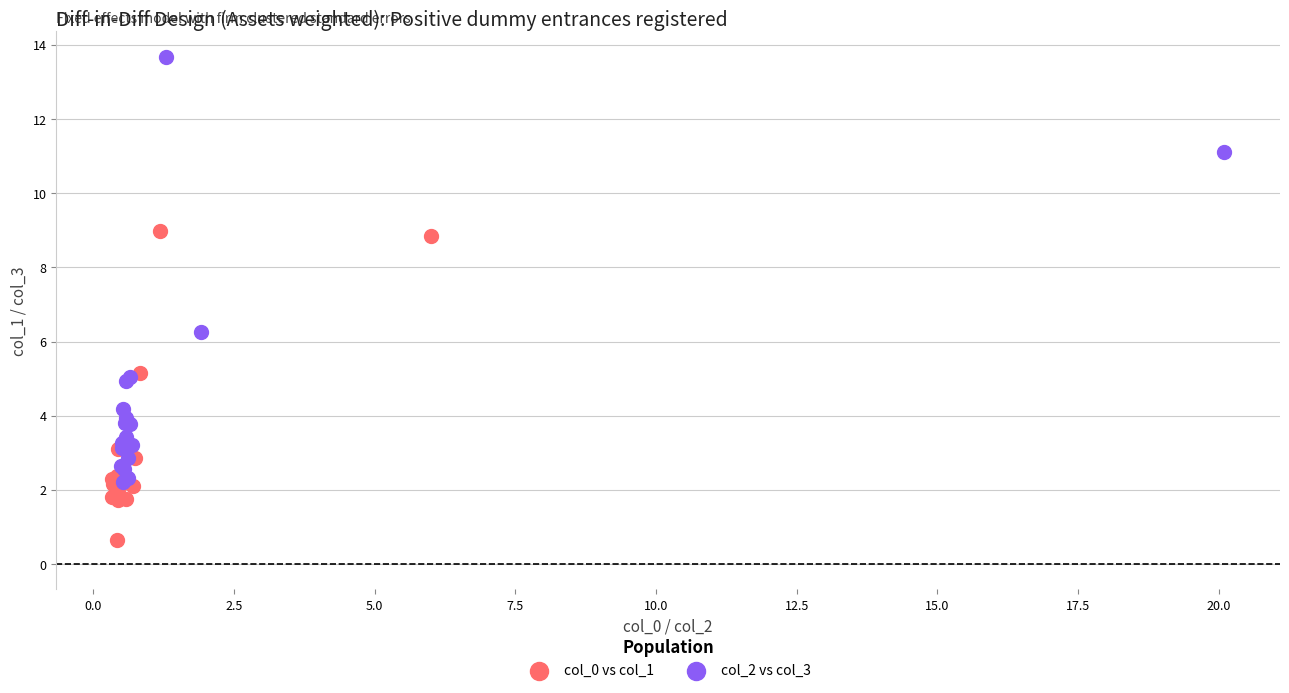

What are all the series names shown in the legend?

col_0 vs col_1, col_2 vs col_3